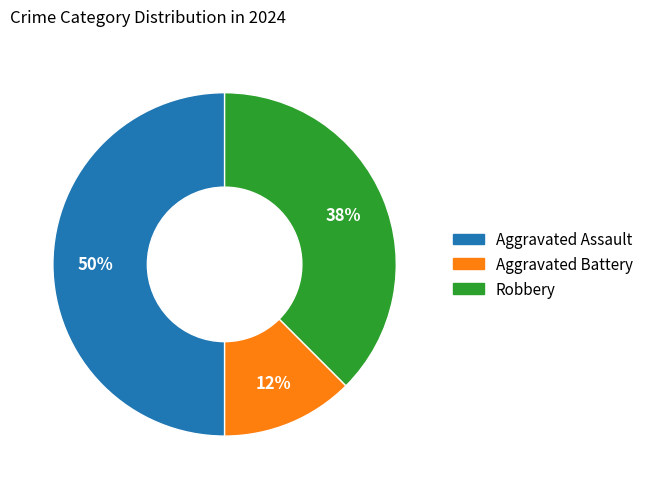

Which category has the biggest portion of the pie?

Aggravated Assault